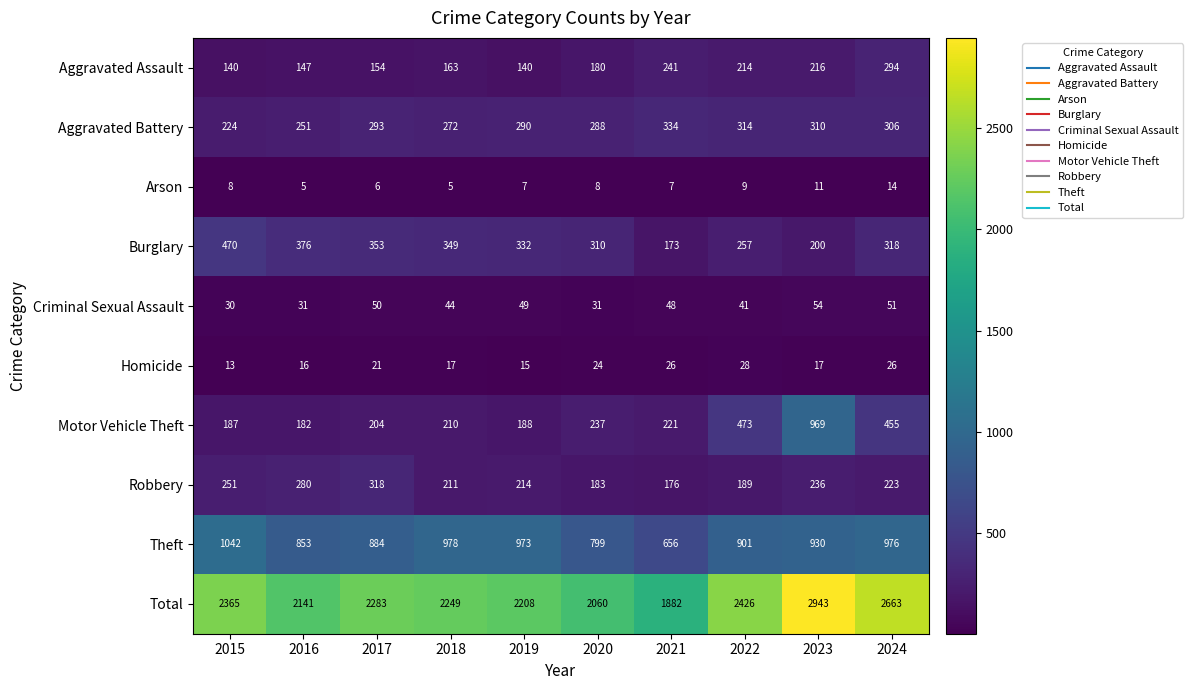

Read the Aggravated Battery value at 2016, to the nearest 10.

250